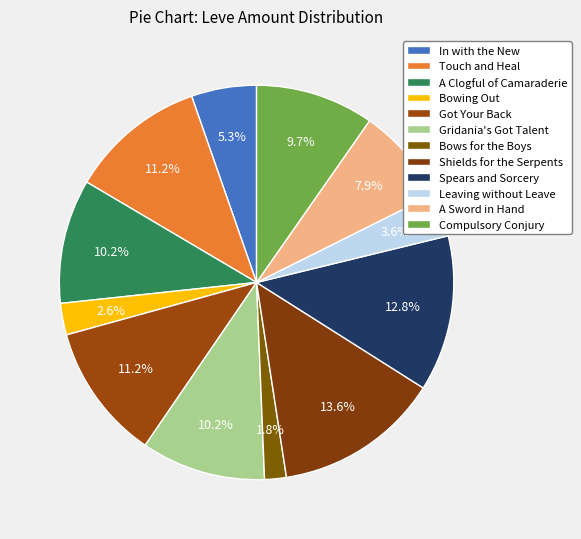

Which category has the smallest portion of the pie?

Bows for the Boys